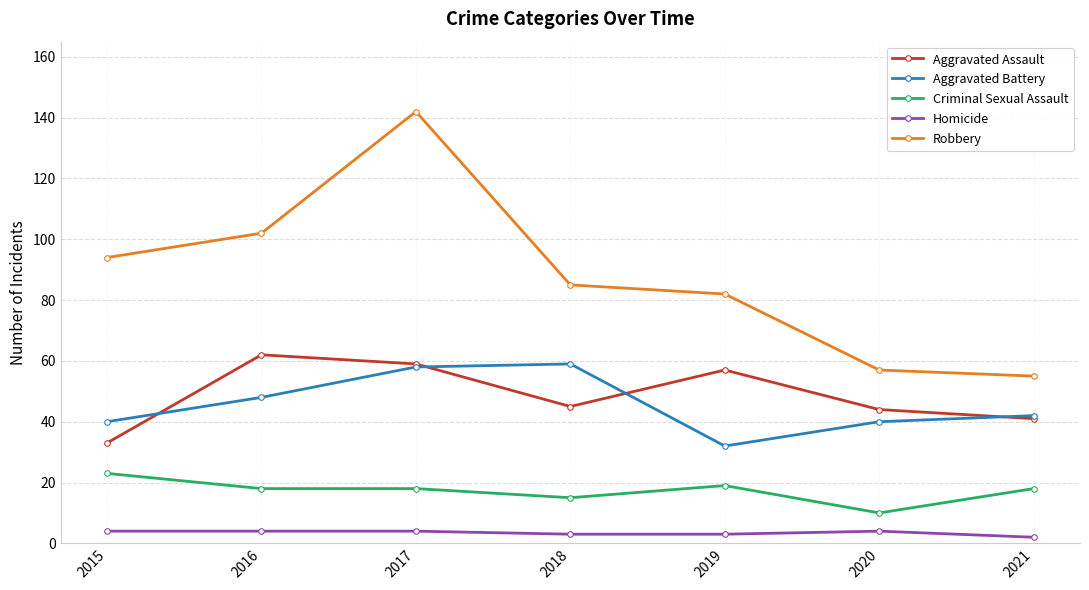

Where does the Aggravated Battery series first go above 42?

2016